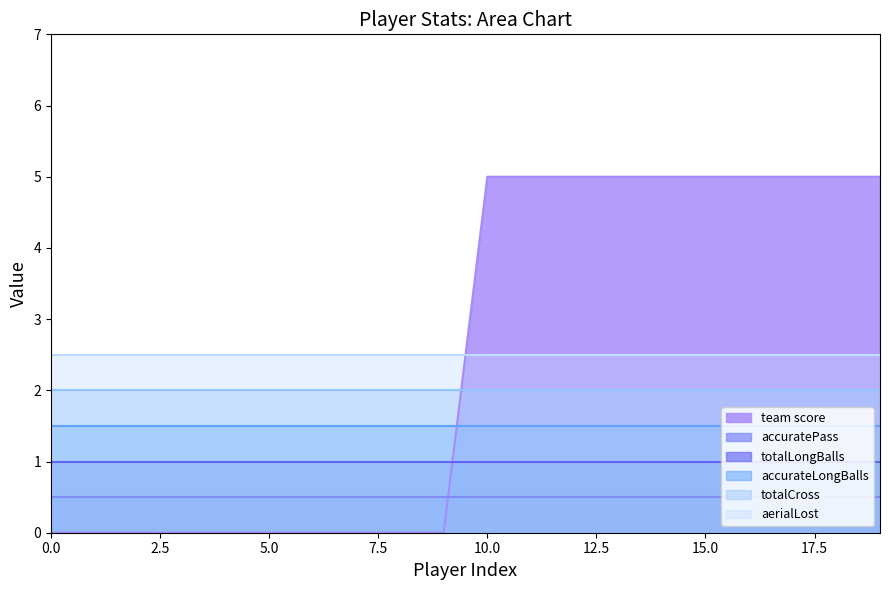

How many lines are shown in the chart?

6